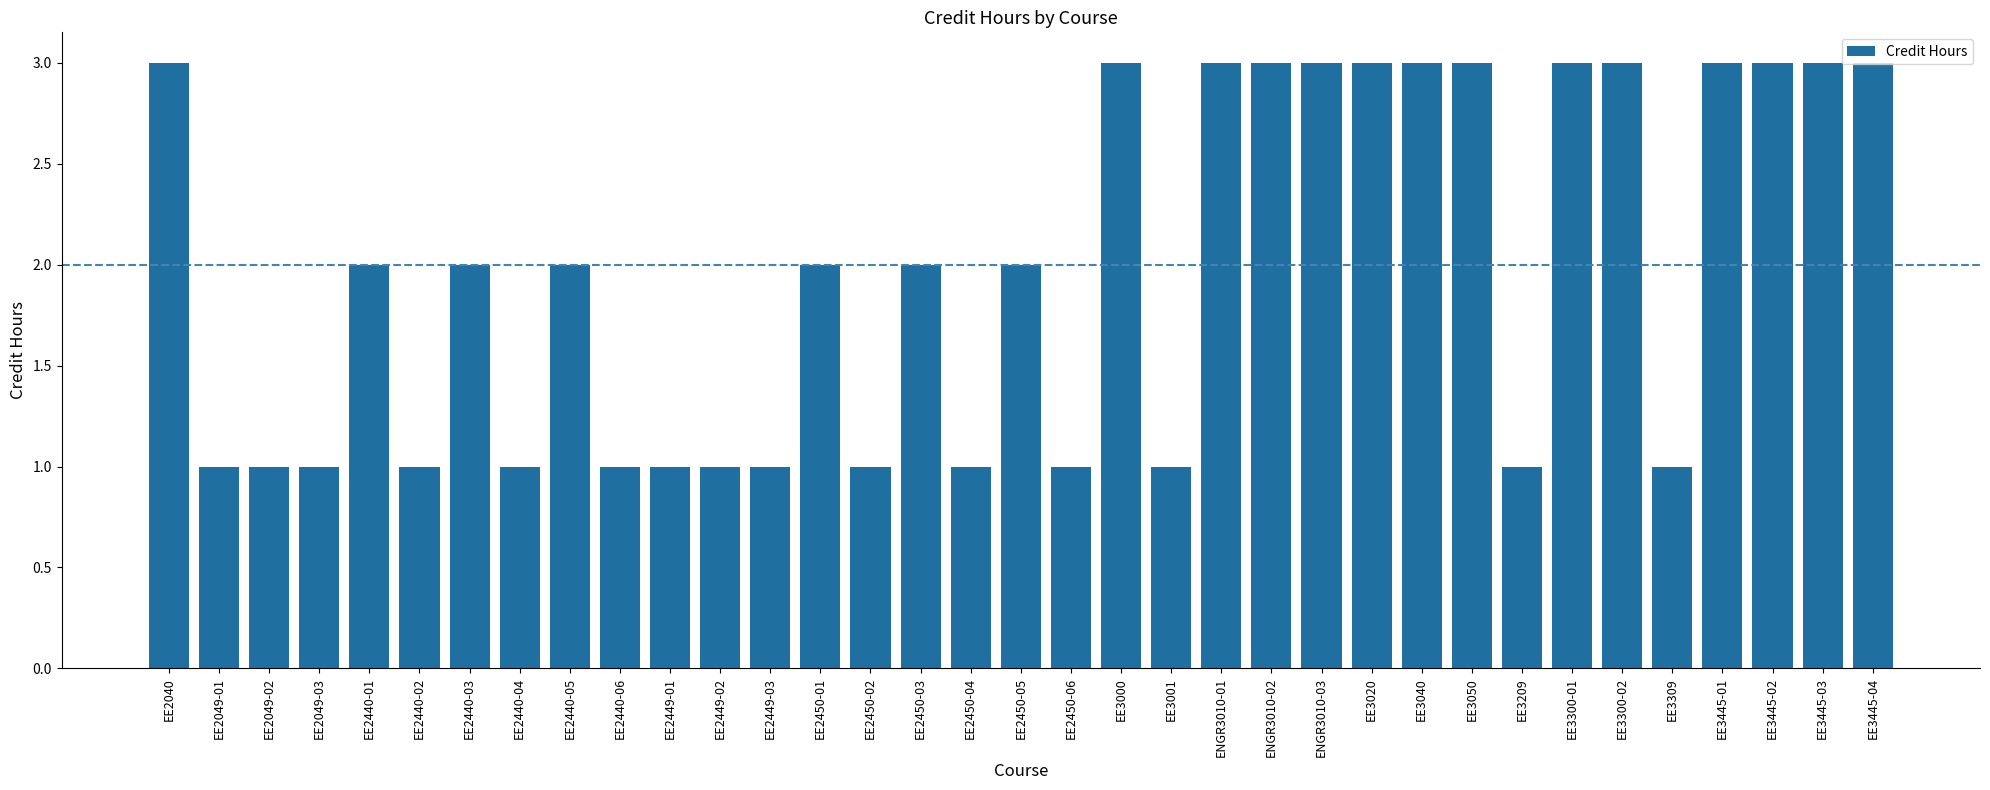

Reading left to right, transcribe all the data shown in this chart.

EE2040=3	EE2049-01=1	EE2049-02=1	EE2049-03=1	EE2440-01=2	EE2440-02=1	EE2440-03=2	EE2440-04=1	EE2440-05=2	EE2440-06=1	EE2449-01=1	EE2449-02=1	EE2449-03=1	EE2450-01=2	EE2450-02=1	EE2450-03=2	EE2450-04=1	EE2450-05=2	EE2450-06=1	EE3000=3	EE3001=1	ENGR3010-01=3	ENGR3010-02=3	ENGR3010-03=3	EE3020=3	EE3040=3	EE3050=3	EE3209=1	EE3300-01=3	EE3300-02=3	EE3309=1	EE3445-01=3	EE3445-02=3	EE3445-03=3	EE3445-04=3